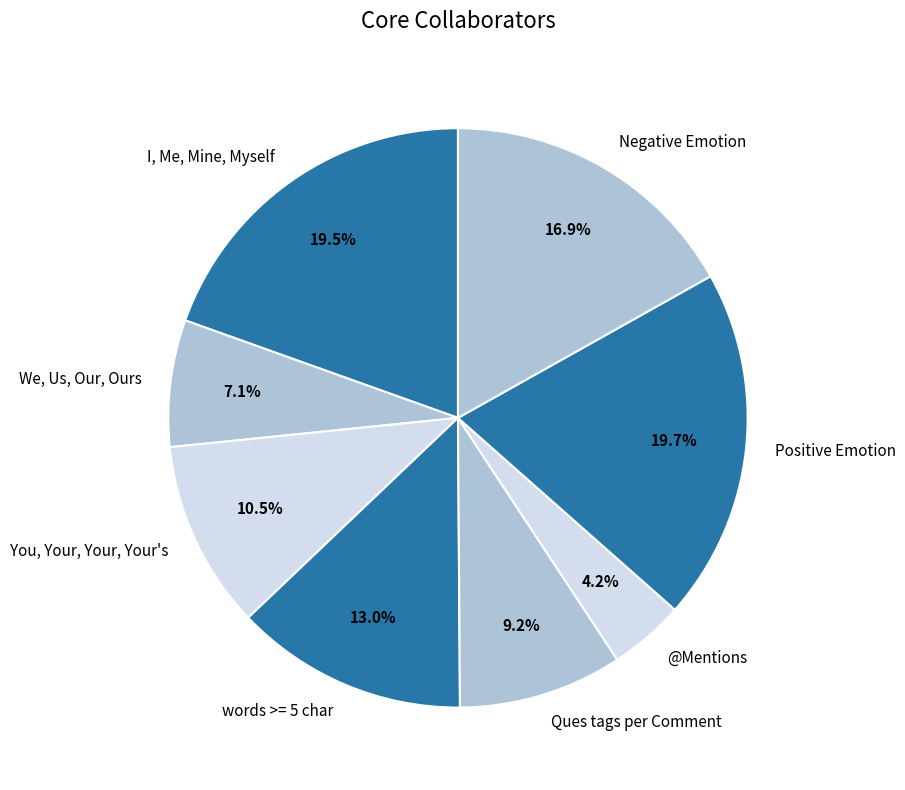

Do @Mentions and We, Us, Our, Ours together represent more than half of the pie?

No